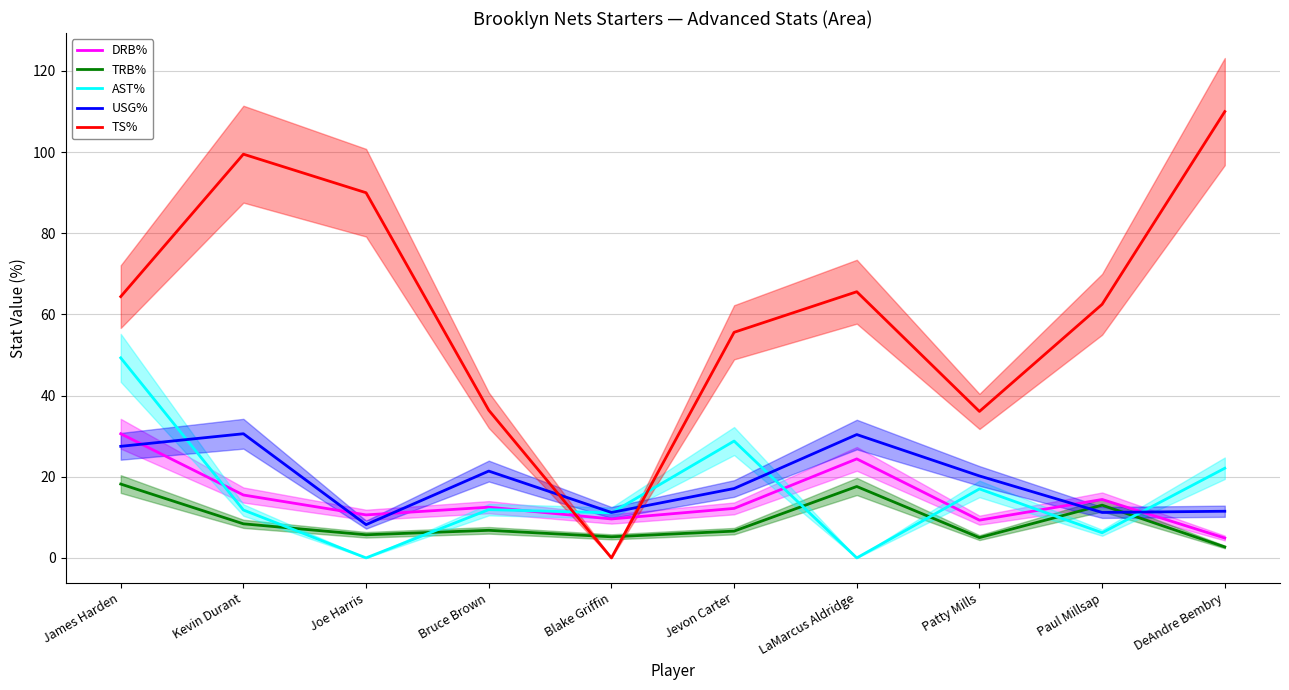

Reading left to right, extract all data points from this chart.

DRB%: James Harden=30.6	Kevin Durant=15.5	Joe Harris=10.6	Bruce Brown=12.5	Blake Griffin=9.6	Jevon Carter=12.2	LaMarcus Aldridge=24.4	Patty Mills=9.3	Paul Millsap=14.4	DeAndre Bembry=4.9
TRB%: James Harden=18.2	Kevin Durant=8.4	Joe Harris=5.7	Bruce Brown=6.8	Blake Griffin=5.2	Jevon Carter=6.6	LaMarcus Aldridge=17.6	Patty Mills=5.0	Paul Millsap=13.0	DeAndre Bembry=2.7
AST%: James Harden=49.3	Kevin Durant=11.8	Joe Harris=0.0	Bruce Brown=11.9	Blake Griffin=11.1	Jevon Carter=28.8	LaMarcus Aldridge=0.0	Patty Mills=17.0	Paul Millsap=6.2	DeAndre Bembry=22.1
USG%: James Harden=27.5	Kevin Durant=30.6	Joe Harris=8.2	Bruce Brown=21.4	Blake Griffin=11.2	Jevon Carter=17.1	LaMarcus Aldridge=30.4	Patty Mills=20.2	Paul Millsap=11.2	DeAndre Bembry=11.5
TS%: James Harden=64.4	Kevin Durant=99.5	Joe Harris=90.0	Bruce Brown=36.4	Blake Griffin=0.0	Jevon Carter=55.6	LaMarcus Aldridge=65.6	Patty Mills=36.1	Paul Millsap=62.5	DeAndre Bembry=110.0